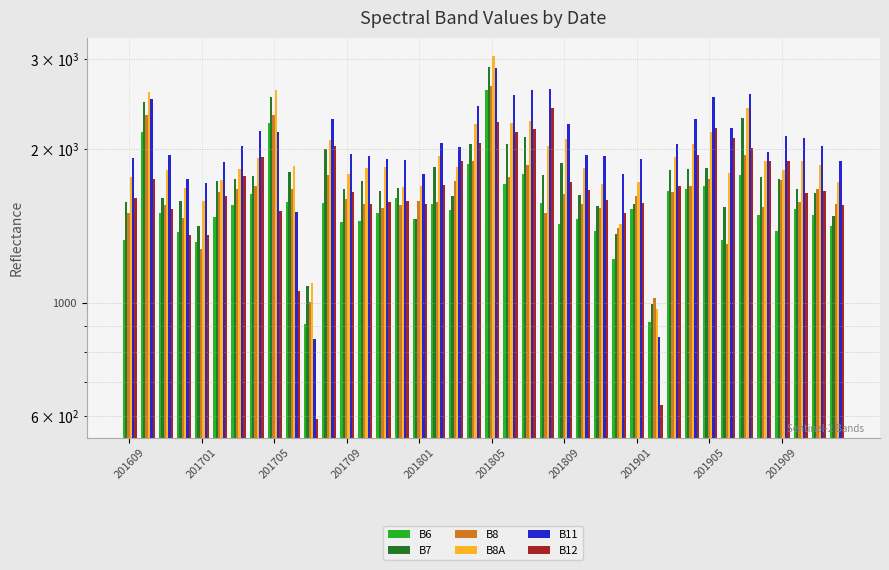

How many data points in B12 are less than 1663?

20